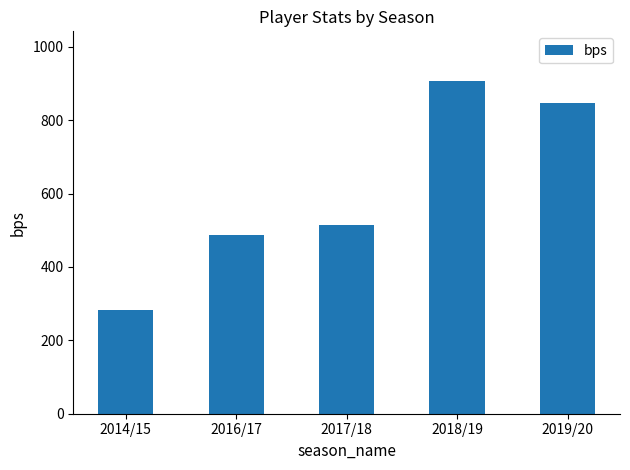

True or false: the data shows 291 at 2019/20.

False